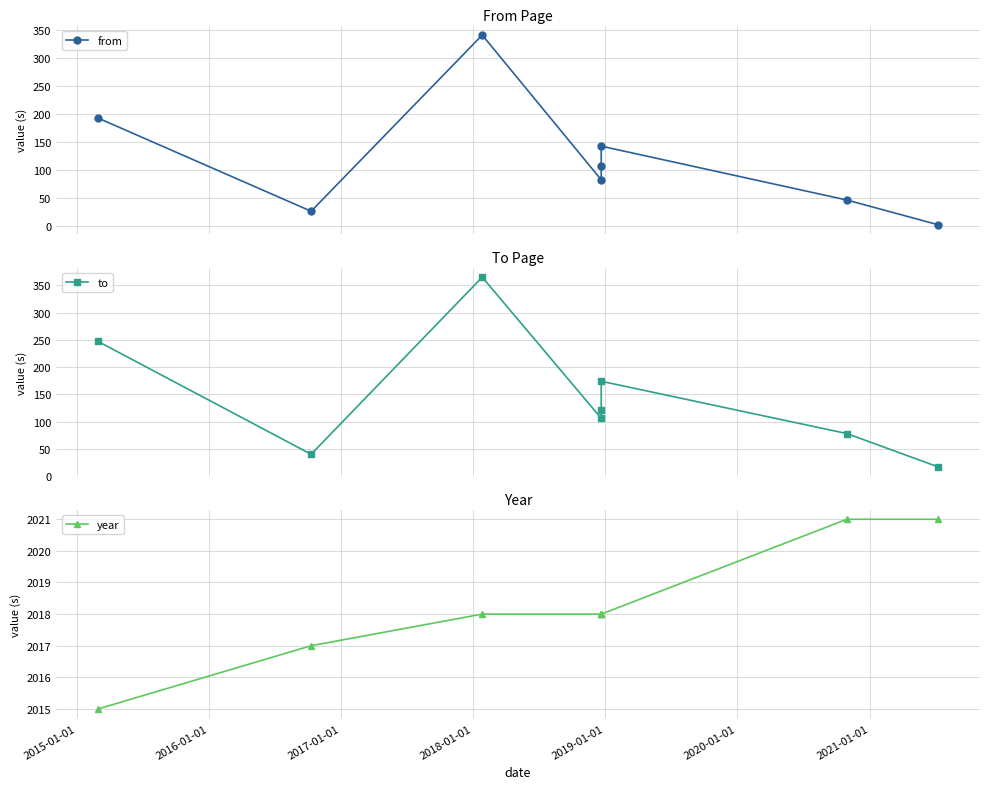

What position from the right is 2019-01-01?

3